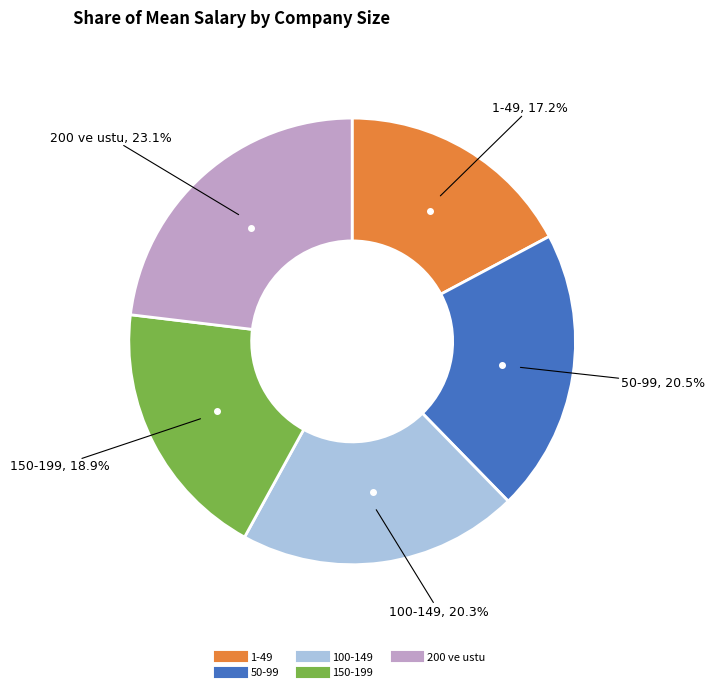

Is there any slice that represents more than half of the pie?

No